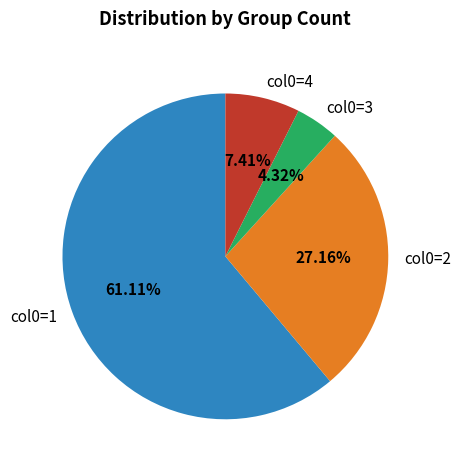

Count the number of slices in the pie.

4